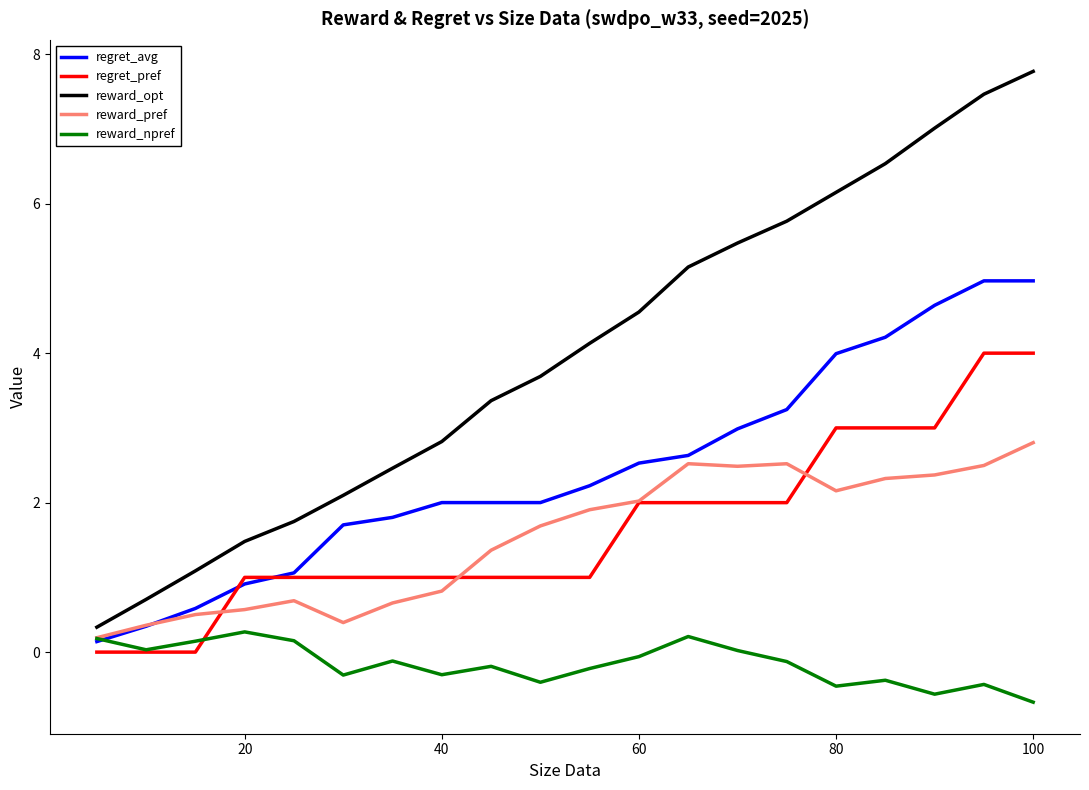

What is the smallest value displayed?

-0.7